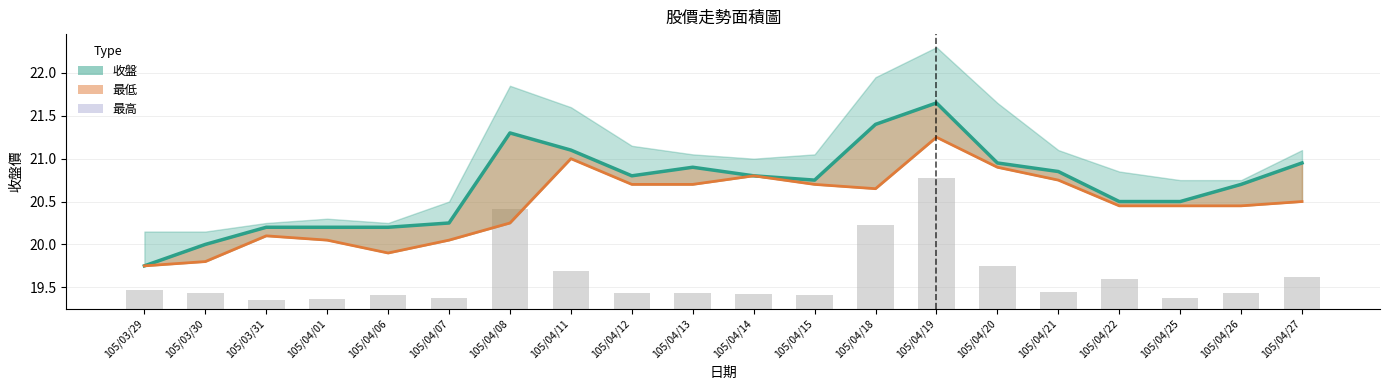

What is the smallest value displayed?

19.8